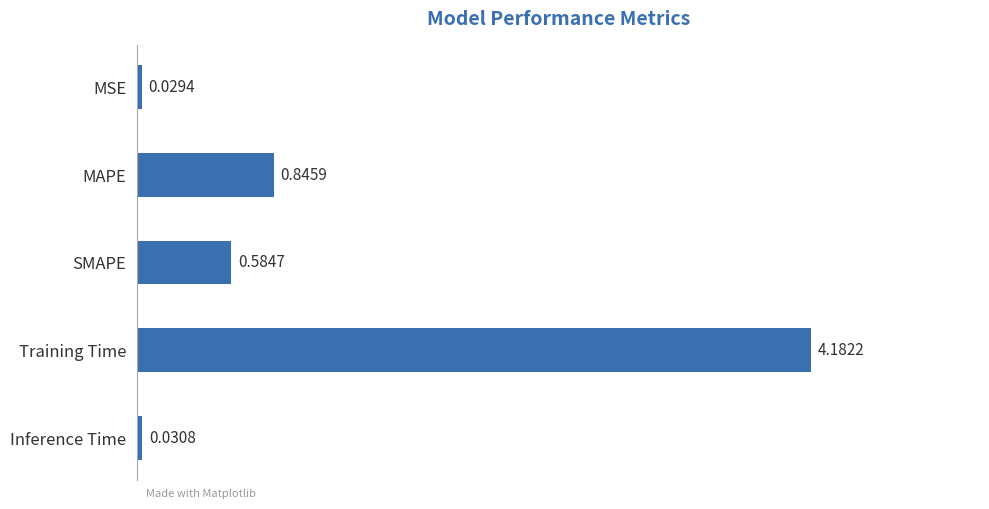

What is the difference between the maximum and minimum values?

4.2